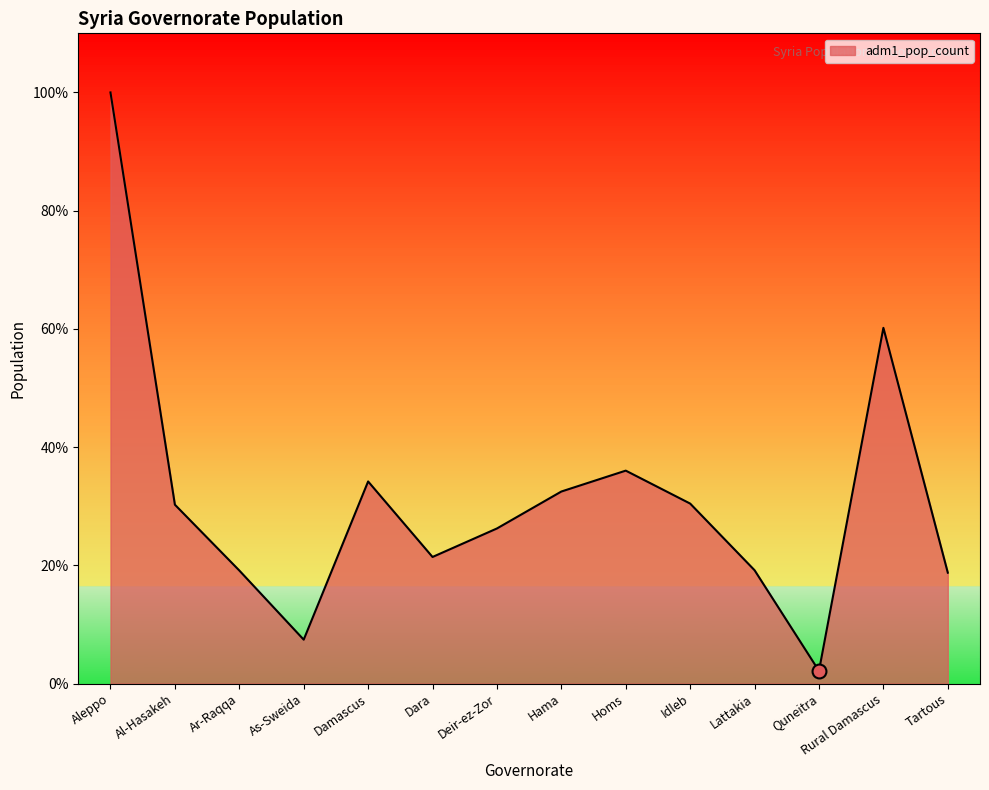

Where is the data nearest to the value 2053371?

Rural Damascus